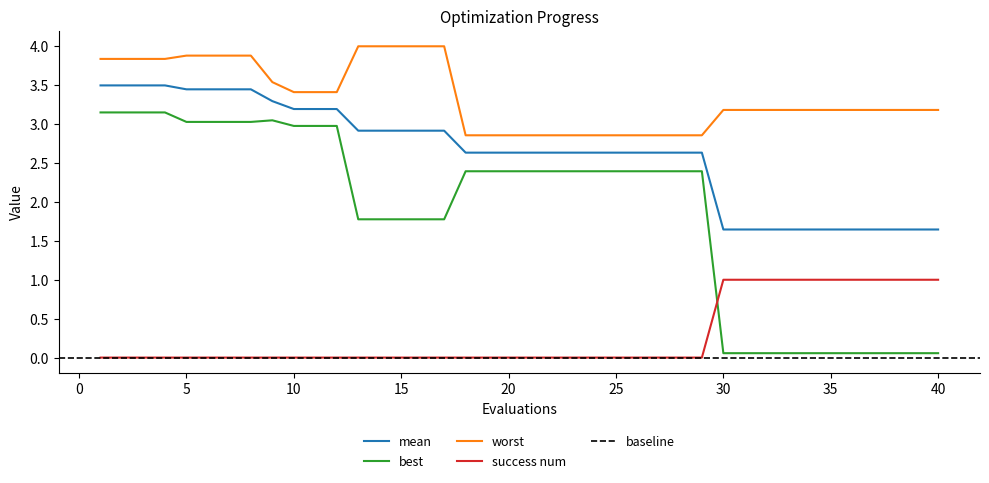

What is the difference between the success num values at 25 and 36?

1.0